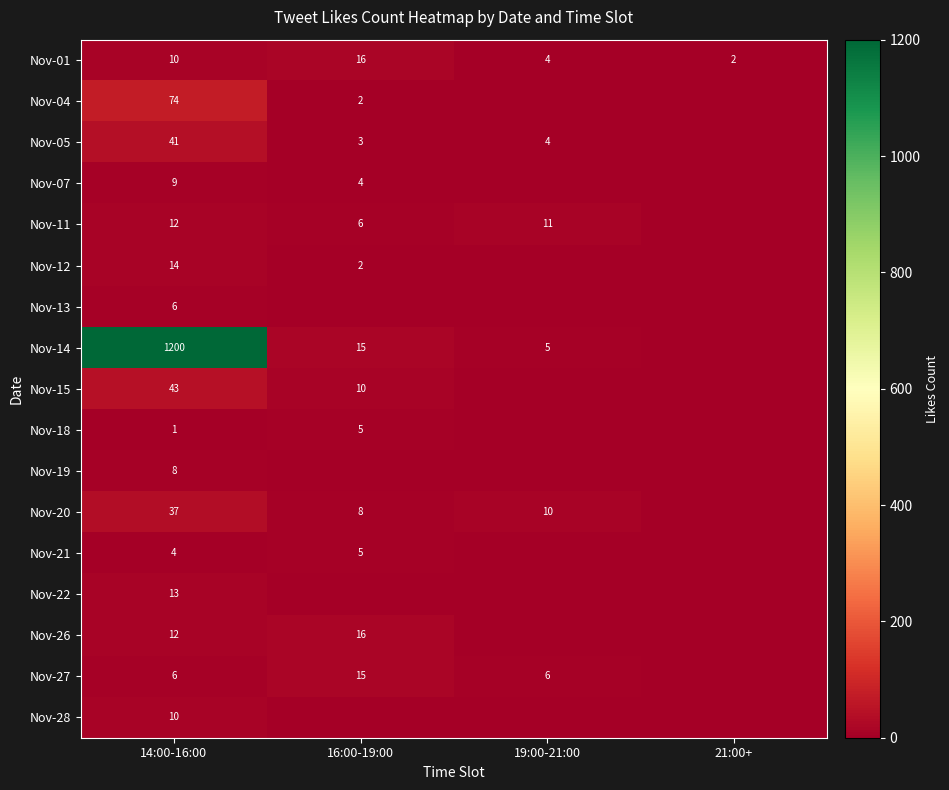

The value of Nov-13 at 14:00-16:00 is 8. True or false?

False